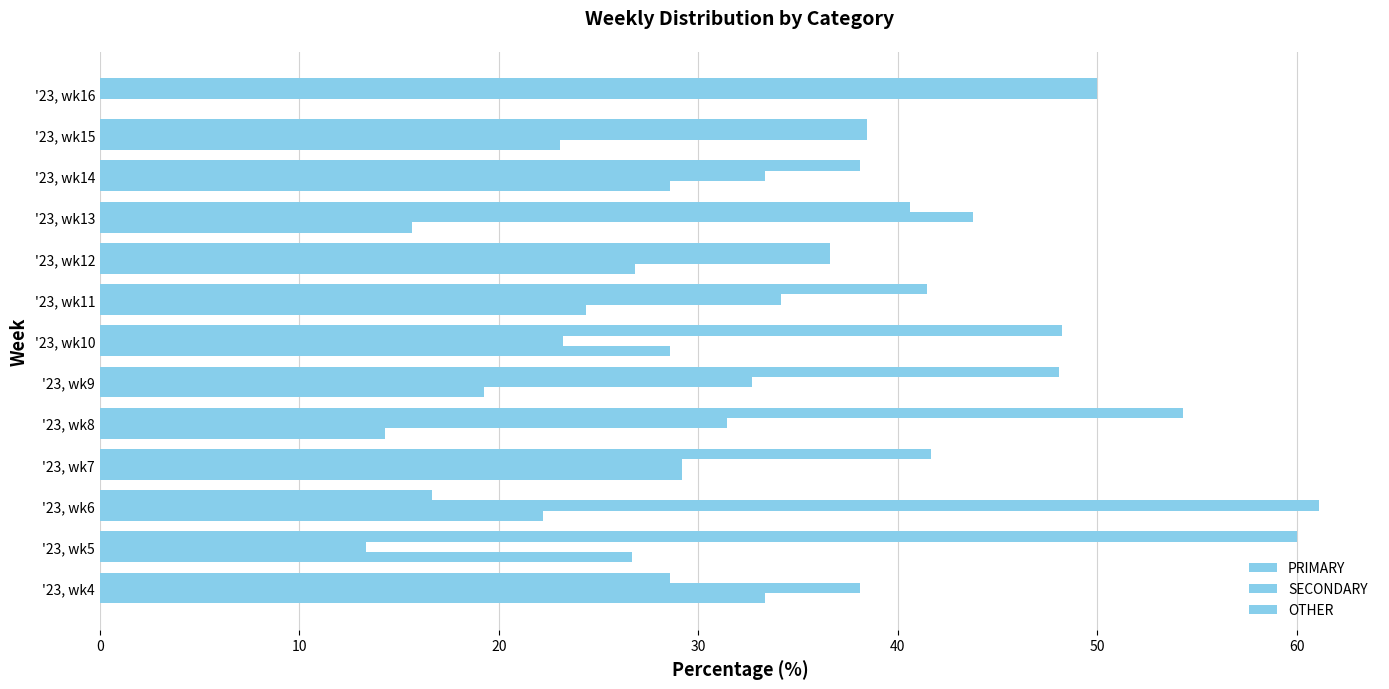

How many series are shown in this chart?

3